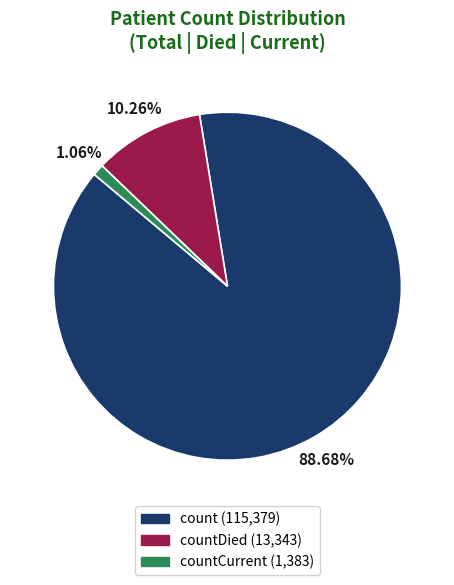

To the nearest percent, what is the average slice percentage?

33%